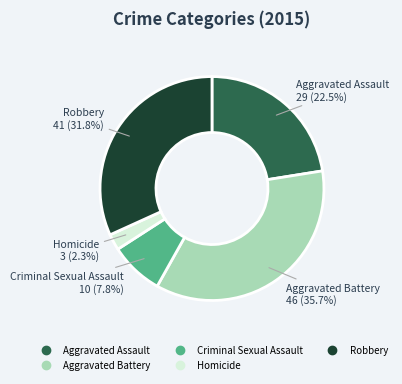

Which has a higher value, Aggravated Battery or Robbery?

Aggravated Battery